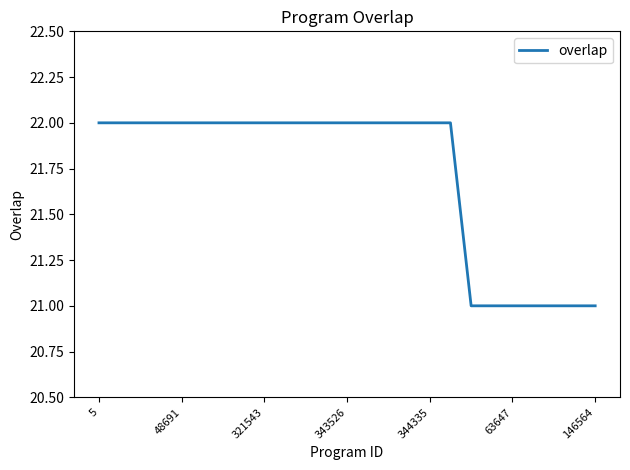

What is the smallest value displayed?

21